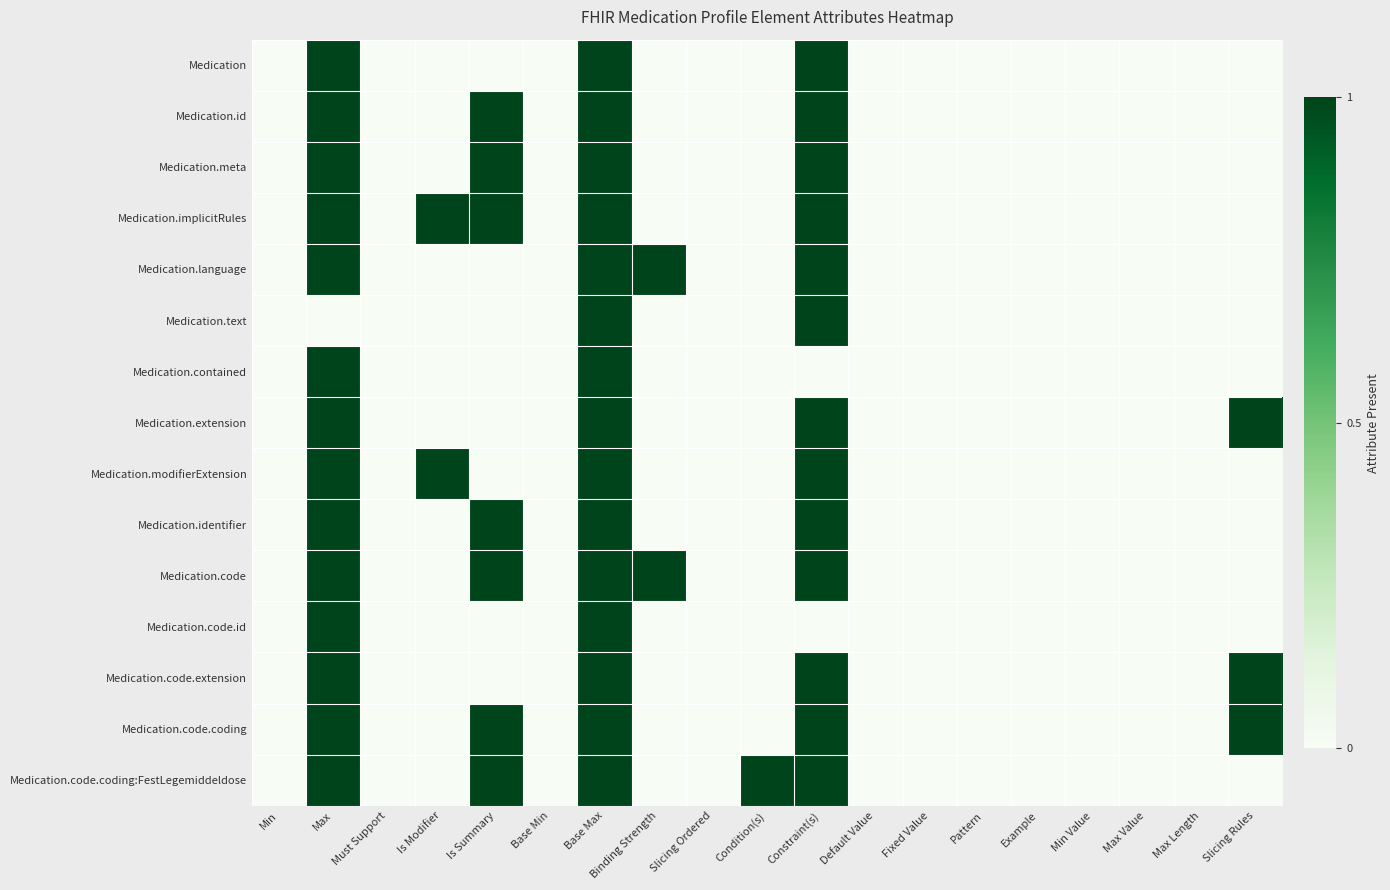

Reading left to right, transcribe all the data shown in this chart.

Medication: Min=0	Max=1	Must Support=0	Is Modifier=0	Is Summary=0	Base Min=0	Base Max=1	Binding Strength=0	Slicing Ordered=0	Condition(s)=0	Constraint(s)=1	Default Value=0	Fixed Value=0	Pattern=0	Example=0	Min Value=0	Max Value=0	Max Length=0	Slicing Rules=0
Medication.id: Min=0	Max=1	Must Support=0	Is Modifier=0	Is Summary=1	Base Min=0	Base Max=1	Binding Strength=0	Slicing Ordered=0	Condition(s)=0	Constraint(s)=1	Default Value=0	Fixed Value=0	Pattern=0	Example=0	Min Value=0	Max Value=0	Max Length=0	Slicing Rules=0
Medication.meta: Min=0	Max=1	Must Support=0	Is Modifier=0	Is Summary=1	Base Min=0	Base Max=1	Binding Strength=0	Slicing Ordered=0	Condition(s)=0	Constraint(s)=1	Default Value=0	Fixed Value=0	Pattern=0	Example=0	Min Value=0	Max Value=0	Max Length=0	Slicing Rules=0
Medication.implicitRules: Min=0	Max=1	Must Support=0	Is Modifier=1	Is Summary=1	Base Min=0	Base Max=1	Binding Strength=0	Slicing Ordered=0	Condition(s)=0	Constraint(s)=1	Default Value=0	Fixed Value=0	Pattern=0	Example=0	Min Value=0	Max Value=0	Max Length=0	Slicing Rules=0
Medication.language: Min=0	Max=1	Must Support=0	Is Modifier=0	Is Summary=0	Base Min=0	Base Max=1	Binding Strength=1	Slicing Ordered=0	Condition(s)=0	Constraint(s)=1	Default Value=0	Fixed Value=0	Pattern=0	Example=0	Min Value=0	Max Value=0	Max Length=0	Slicing Rules=0
Medication.text: Min=0	Max=0	Must Support=0	Is Modifier=0	Is Summary=0	Base Min=0	Base Max=1	Binding Strength=0	Slicing Ordered=0	Condition(s)=0	Constraint(s)=1	Default Value=0	Fixed Value=0	Pattern=0	Example=0	Min Value=0	Max Value=0	Max Length=0	Slicing Rules=0
Medication.contained: Min=0	Max=1	Must Support=0	Is Modifier=0	Is Summary=0	Base Min=0	Base Max=1	Binding Strength=0	Slicing Ordered=0	Condition(s)=0	Constraint(s)=0	Default Value=0	Fixed Value=0	Pattern=0	Example=0	Min Value=0	Max Value=0	Max Length=0	Slicing Rules=0
Medication.extension: Min=0	Max=1	Must Support=0	Is Modifier=0	Is Summary=0	Base Min=0	Base Max=1	Binding Strength=0	Slicing Ordered=0	Condition(s)=0	Constraint(s)=1	Default Value=0	Fixed Value=0	Pattern=0	Example=0	Min Value=0	Max Value=0	Max Length=0	Slicing Rules=1
Medication.modifierExtension: Min=0	Max=1	Must Support=0	Is Modifier=1	Is Summary=0	Base Min=0	Base Max=1	Binding Strength=0	Slicing Ordered=0	Condition(s)=0	Constraint(s)=1	Default Value=0	Fixed Value=0	Pattern=0	Example=0	Min Value=0	Max Value=0	Max Length=0	Slicing Rules=0
Medication.identifier: Min=0	Max=1	Must Support=0	Is Modifier=0	Is Summary=1	Base Min=0	Base Max=1	Binding Strength=0	Slicing Ordered=0	Condition(s)=0	Constraint(s)=1	Default Value=0	Fixed Value=0	Pattern=0	Example=0	Min Value=0	Max Value=0	Max Length=0	Slicing Rules=0
Medication.code: Min=0	Max=1	Must Support=0	Is Modifier=0	Is Summary=1	Base Min=0	Base Max=1	Binding Strength=1	Slicing Ordered=0	Condition(s)=0	Constraint(s)=1	Default Value=0	Fixed Value=0	Pattern=0	Example=0	Min Value=0	Max Value=0	Max Length=0	Slicing Rules=0
Medication.code.id: Min=0	Max=1	Must Support=0	Is Modifier=0	Is Summary=0	Base Min=0	Base Max=1	Binding Strength=0	Slicing Ordered=0	Condition(s)=0	Constraint(s)=0	Default Value=0	Fixed Value=0	Pattern=0	Example=0	Min Value=0	Max Value=0	Max Length=0	Slicing Rules=0
Medication.code.extension: Min=0	Max=1	Must Support=0	Is Modifier=0	Is Summary=0	Base Min=0	Base Max=1	Binding Strength=0	Slicing Ordered=0	Condition(s)=0	Constraint(s)=1	Default Value=0	Fixed Value=0	Pattern=0	Example=0	Min Value=0	Max Value=0	Max Length=0	Slicing Rules=1
Medication.code.coding: Min=0	Max=1	Must Support=0	Is Modifier=0	Is Summary=1	Base Min=0	Base Max=1	Binding Strength=0	Slicing Ordered=0	Condition(s)=0	Constraint(s)=1	Default Value=0	Fixed Value=0	Pattern=0	Example=0	Min Value=0	Max Value=0	Max Length=0	Slicing Rules=1
Medication.code.coding:FestLegemiddeldose: Min=0	Max=1	Must Support=0	Is Modifier=0	Is Summary=1	Base Min=0	Base Max=1	Binding Strength=0	Slicing Ordered=0	Condition(s)=1	Constraint(s)=1	Default Value=0	Fixed Value=0	Pattern=0	Example=0	Min Value=0	Max Value=0	Max Length=0	Slicing Rules=0